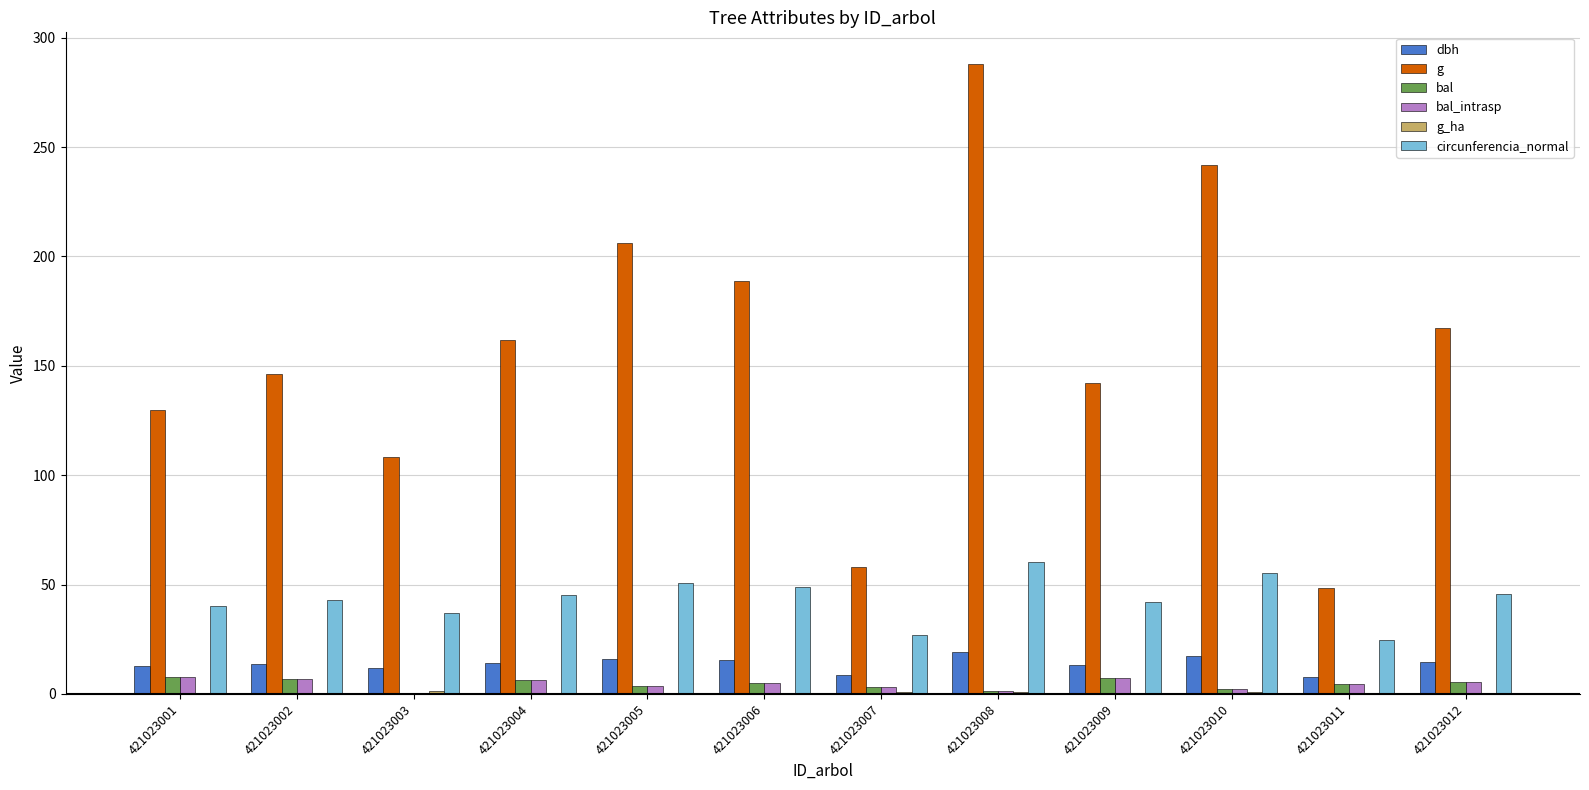

Are the bars horizontal?

No